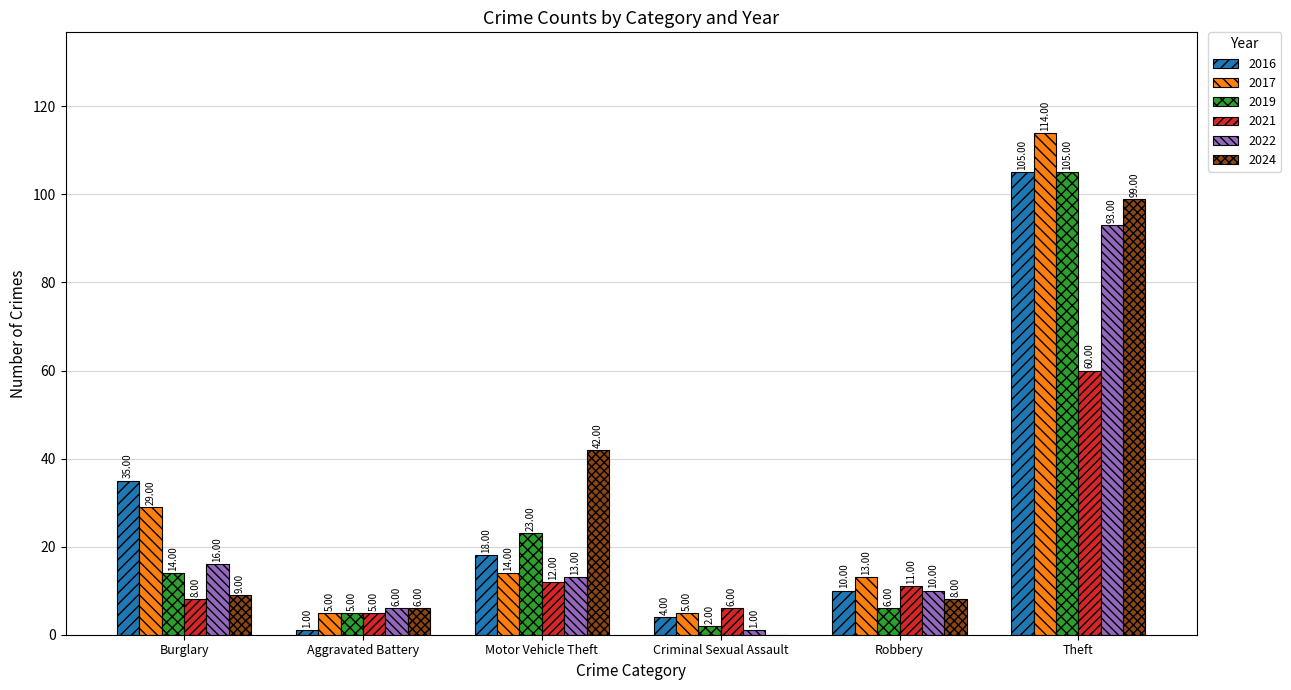

What is the sum of all 2024 values?

164